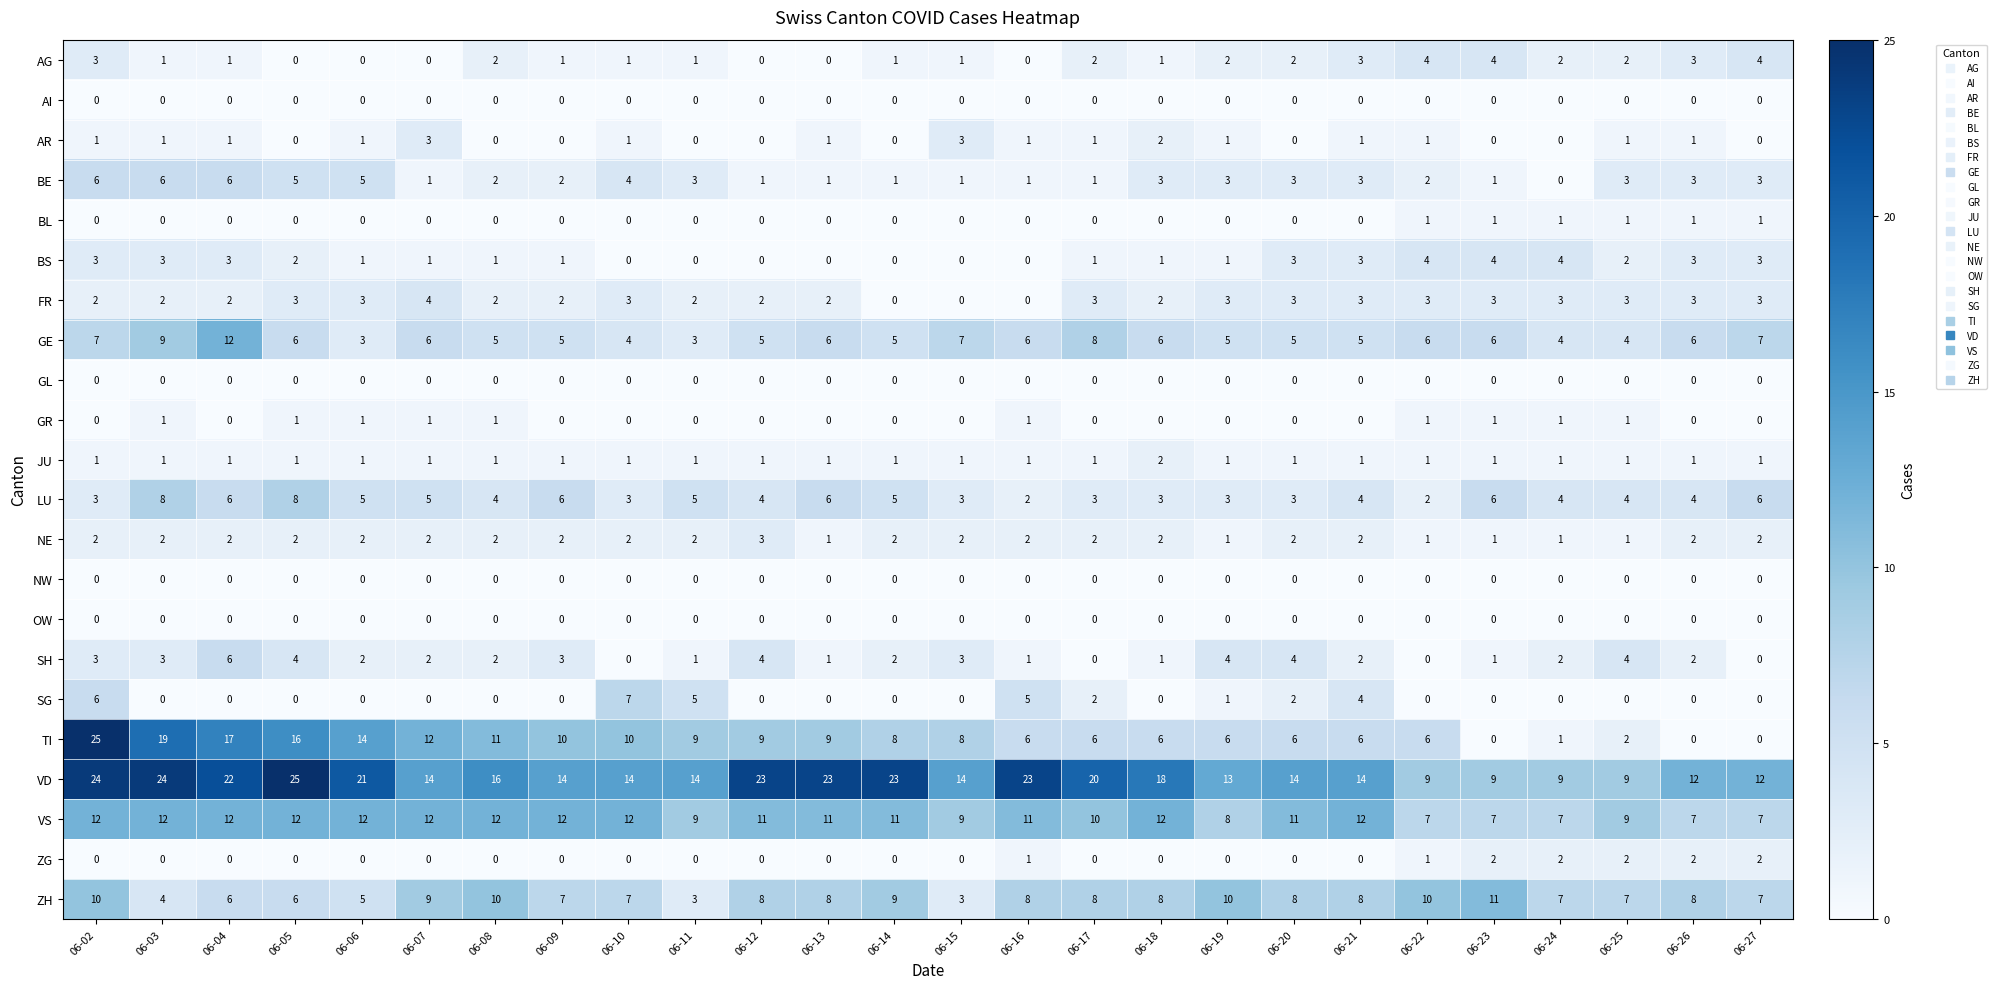

What is the lowest value of the VD series?

9